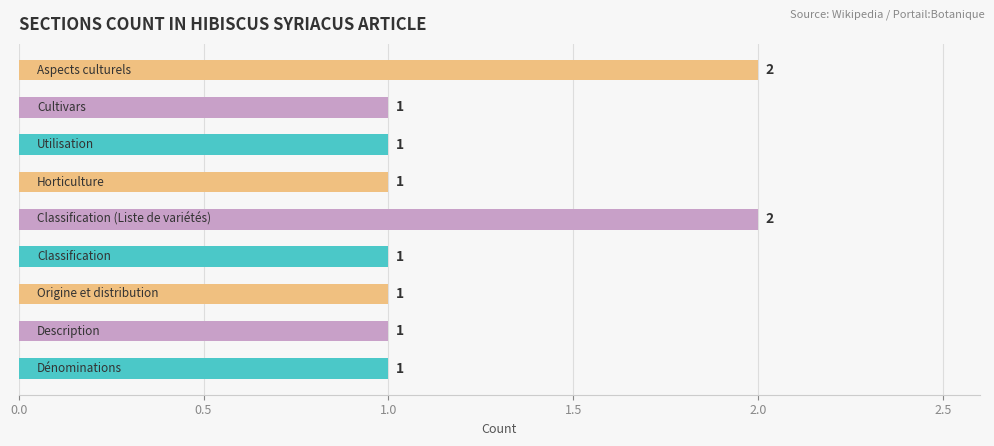

What is the sum of all values?

11